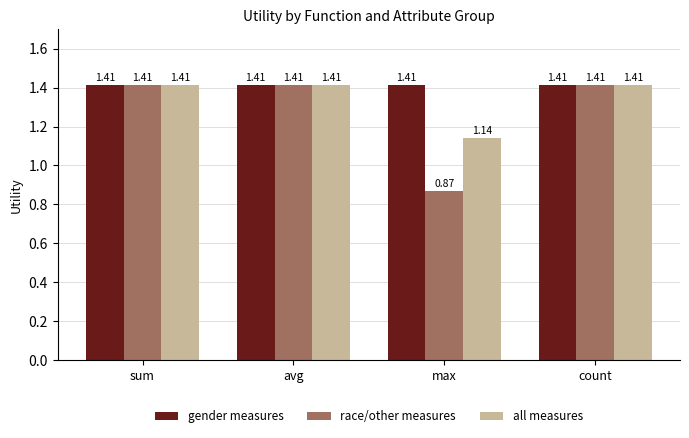

List the series in order of their overall mean, lowest first.

race/other measures, all measures, gender measures